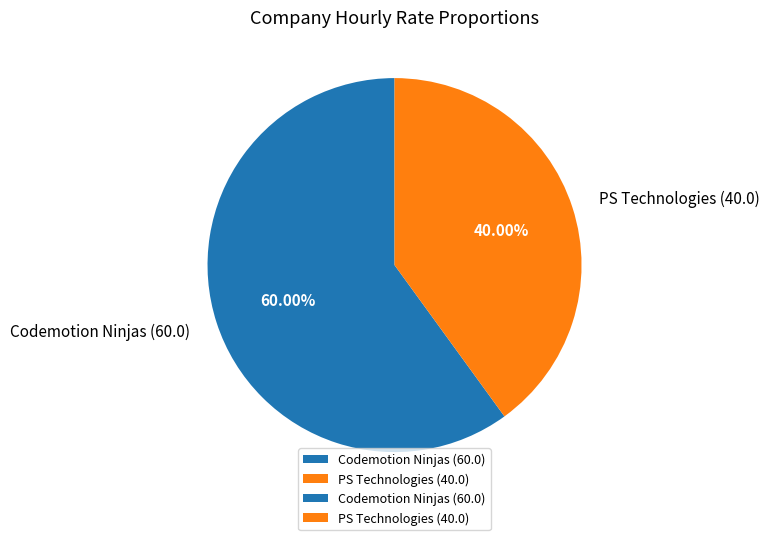

Is it true that PS Technologies is 29% of the pie?

False